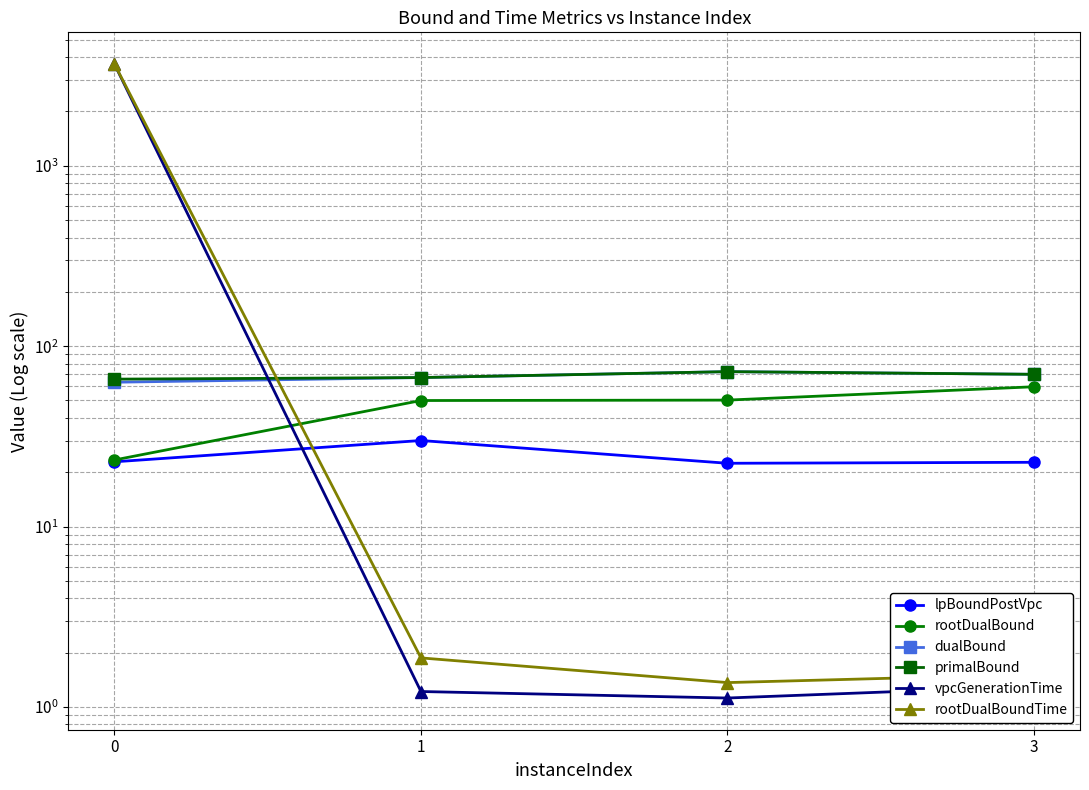

At which category does the chart reach its minimum across all series?

2